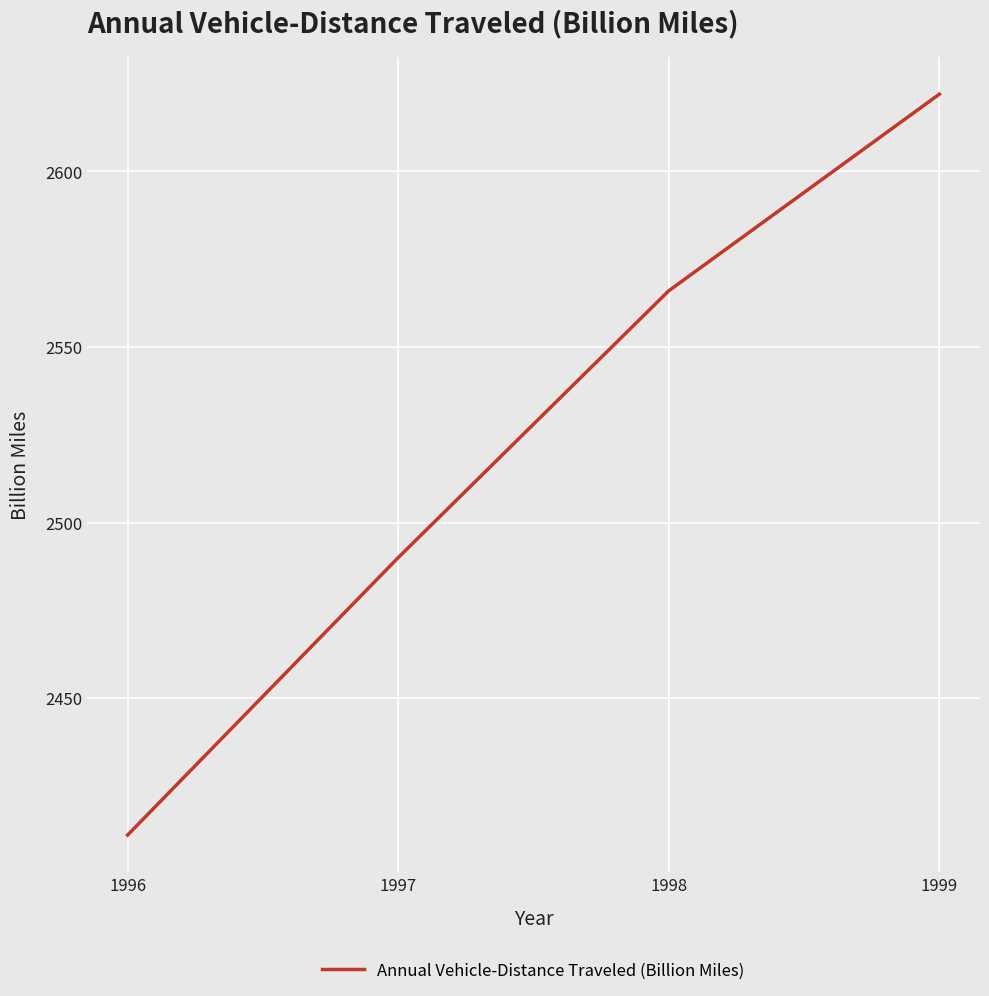

True or false: the data shows 1493 at 1998.

False